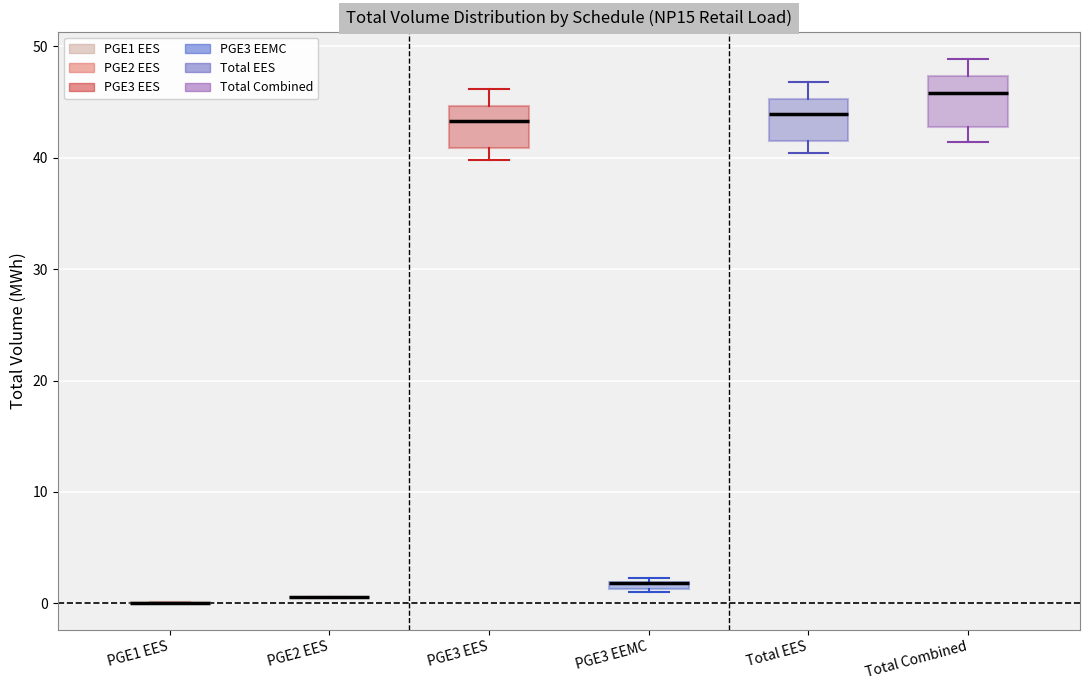

Where is the lower edge of the box for PGE3 EEMC on the y-axis? The values are not printed on the chart, so give them approximately, as read against the axis.

1